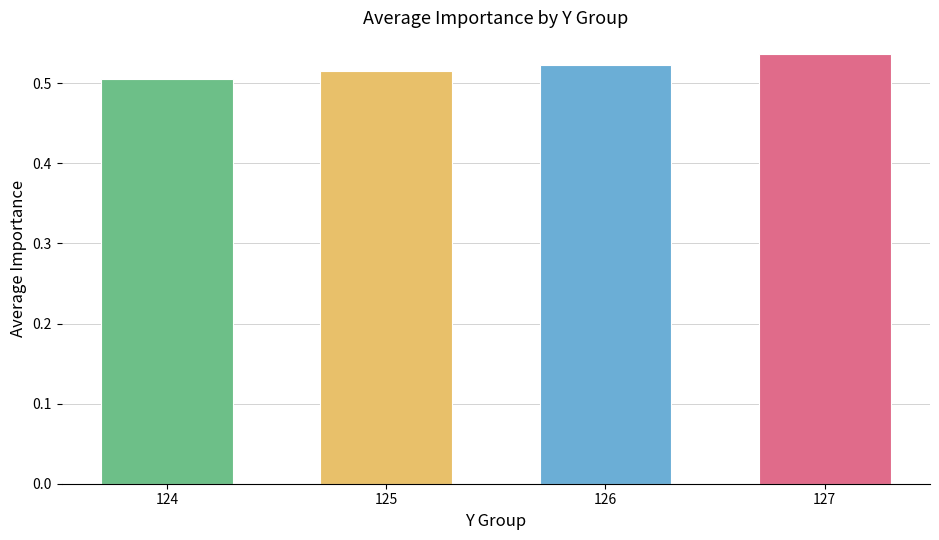

What is the sum of all values?

2.1